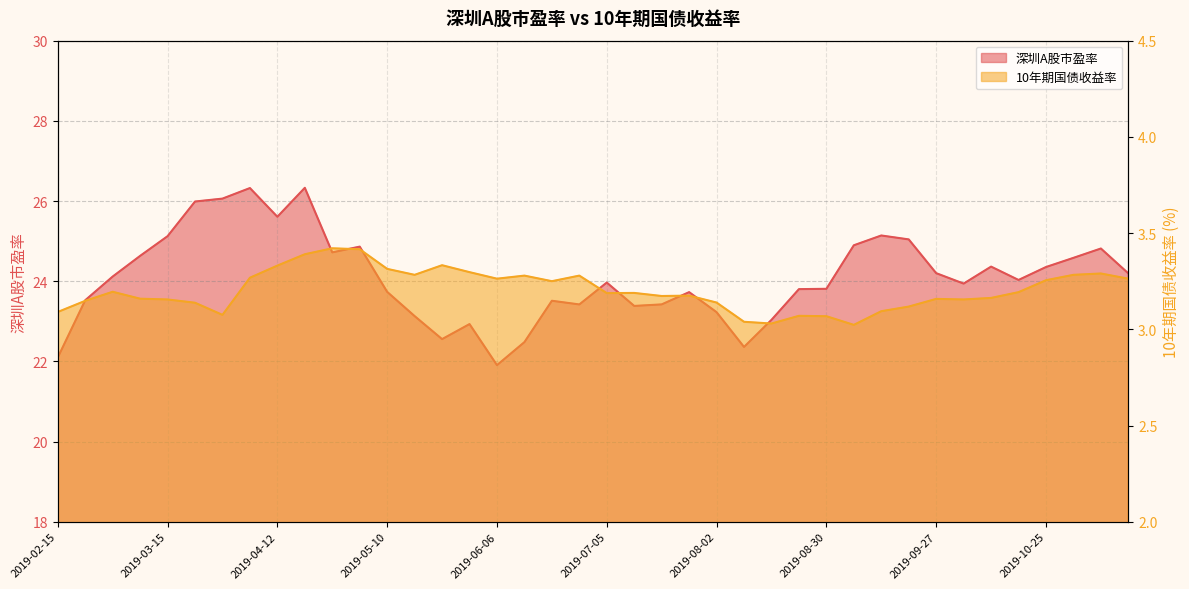

How many interior local peaks does the 10年期国债收益率 series have?

10